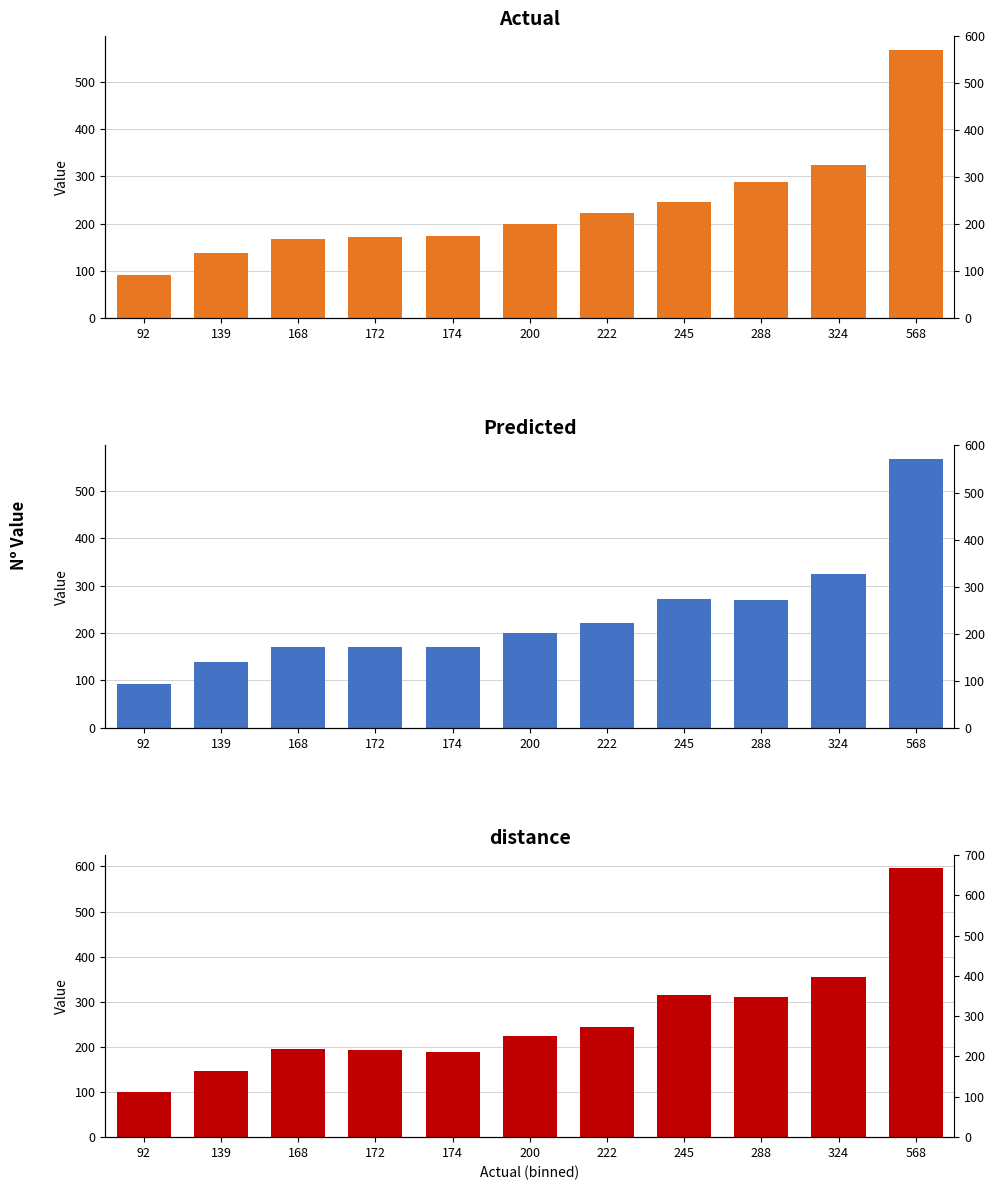

At which label does Predicted first exceed 200?

222